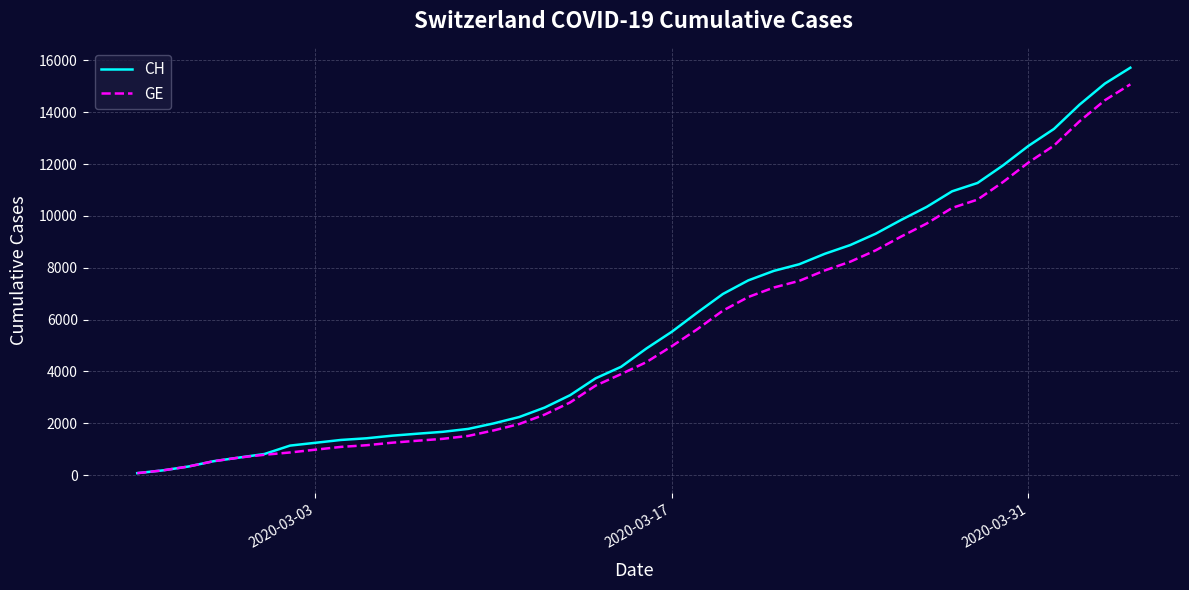

What are all the series names shown in the legend?

CH, GE